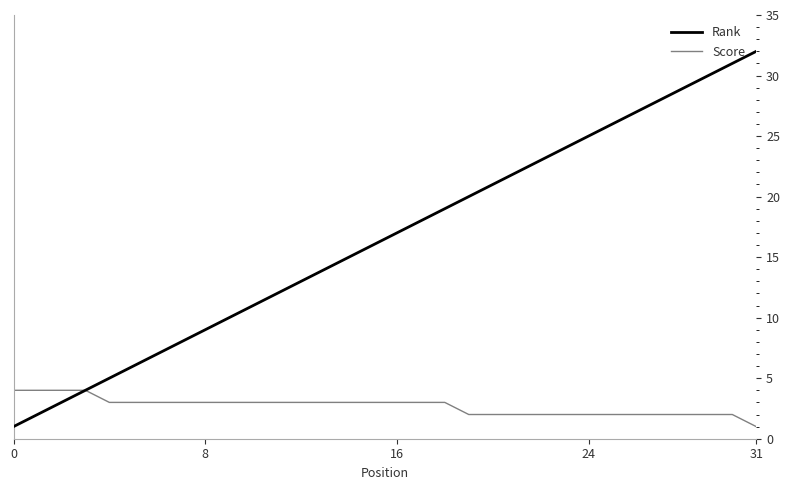

What is the difference between the maximum and second lowest values in the Score series?

2